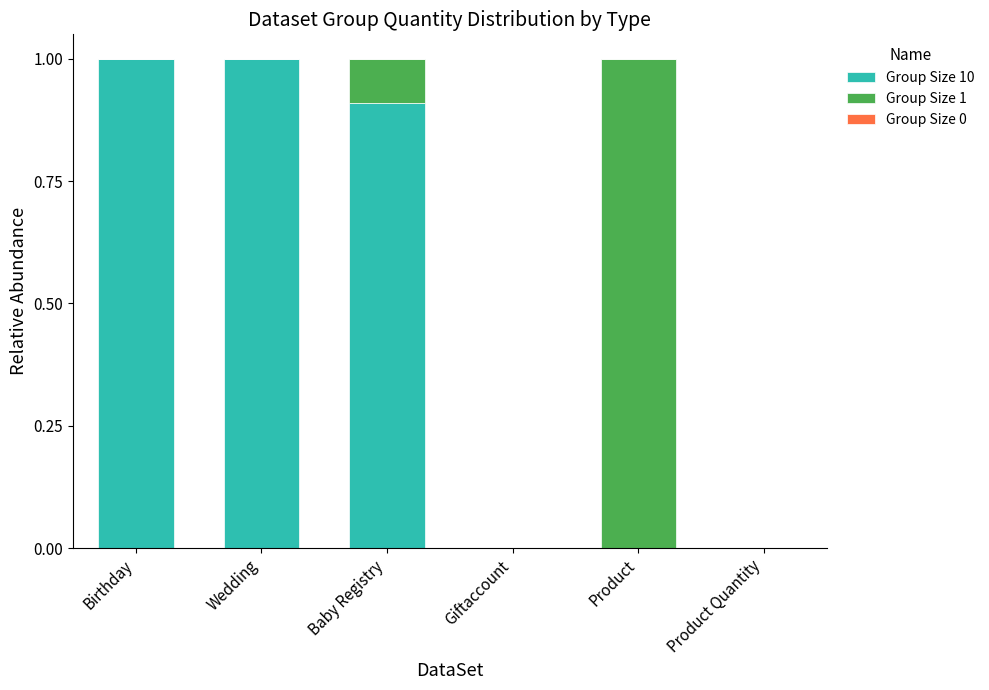

How many distinct data groups are displayed?

2